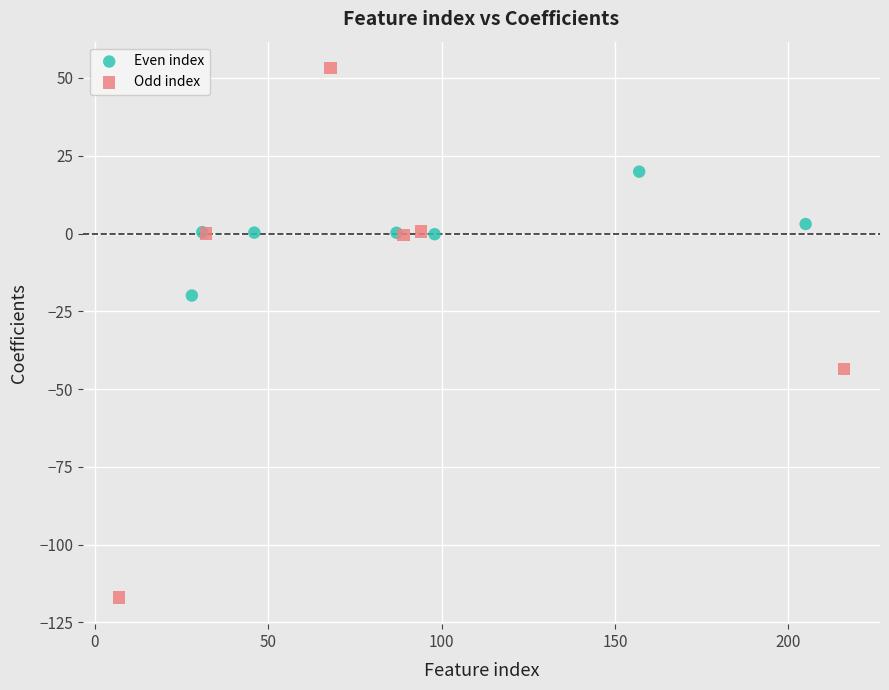

Which series contains the highest Y value?

Odd index